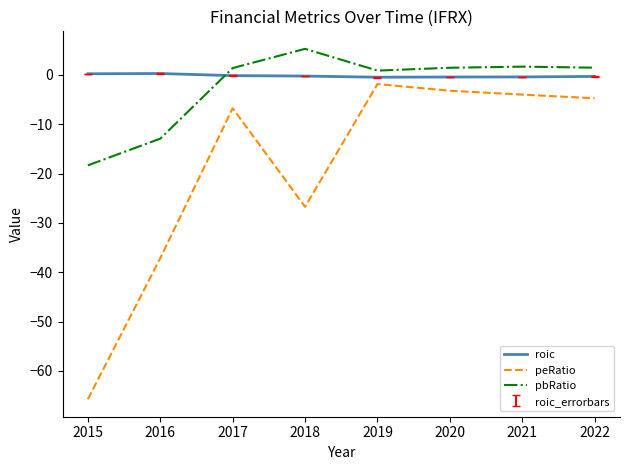

How many times do roic and pbRatio cross each other?

1